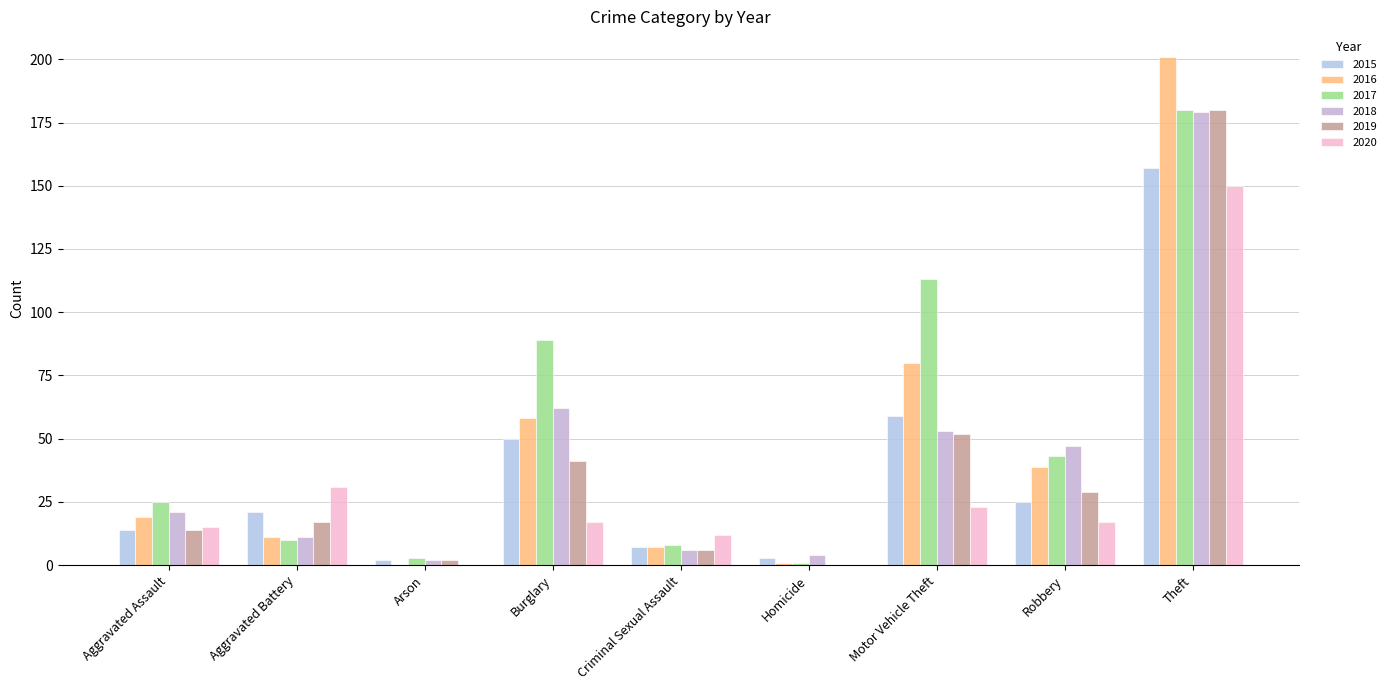

What is the greatest value displayed?

201